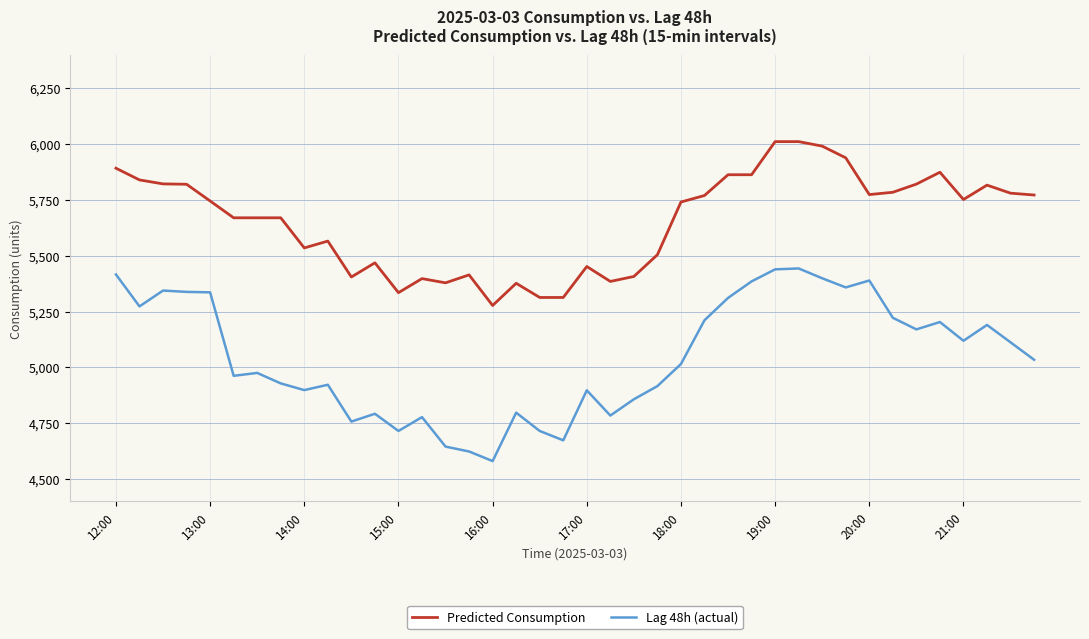

Which series has the largest total across all categories?

Predicted Consumption